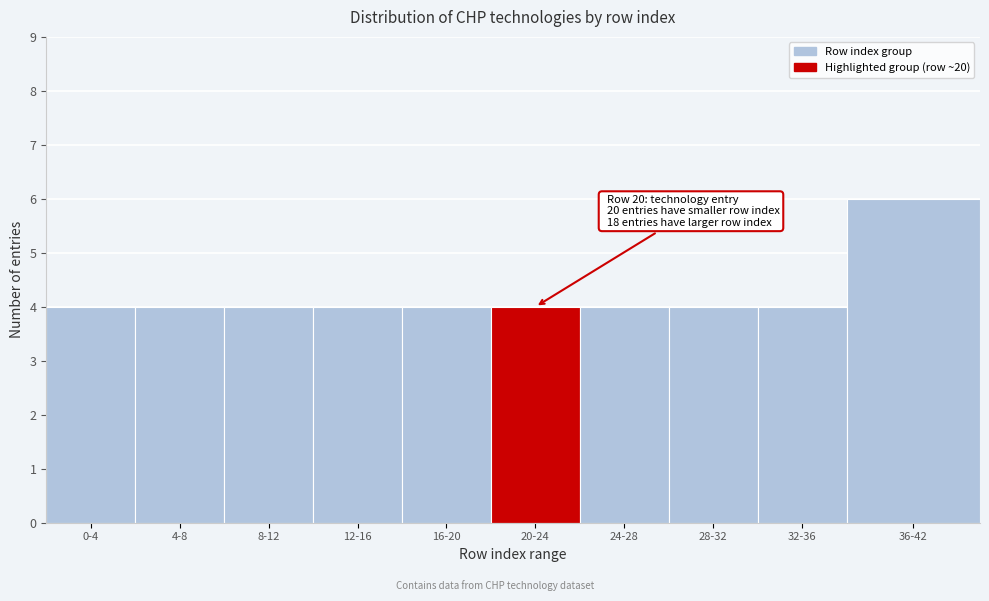

Reading left to right, extract all data points from this chart.

0-4=4	4-8=4	8-12=4	12-16=4	16-20=4	20-24=4	24-28=4	28-32=4	32-36=4	36-42=6